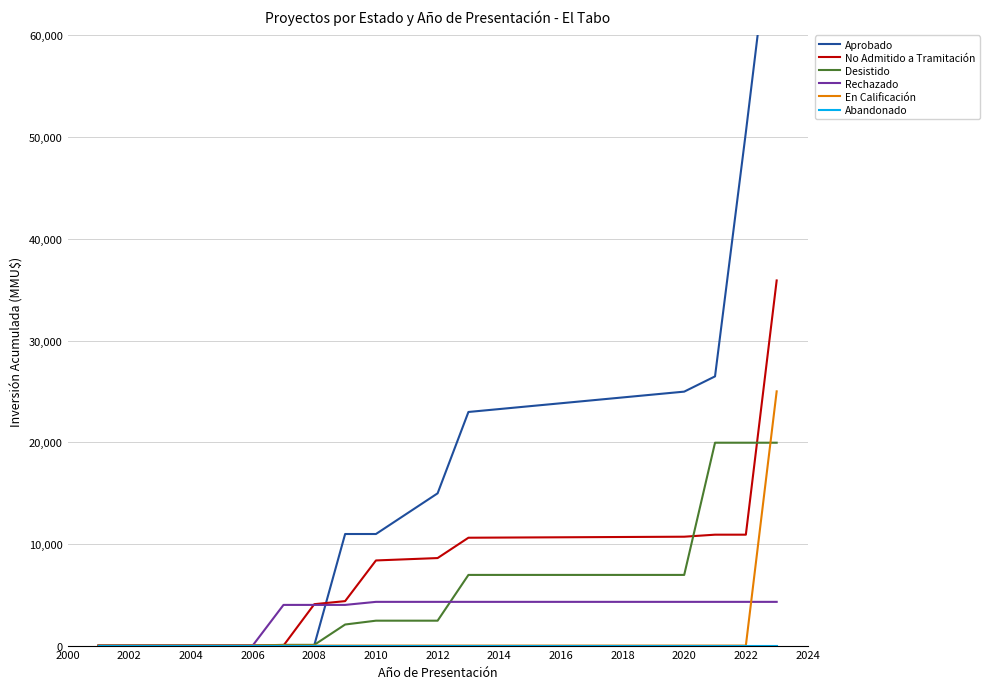

True or false: En Calificación has a value of 0 at 2020.

True